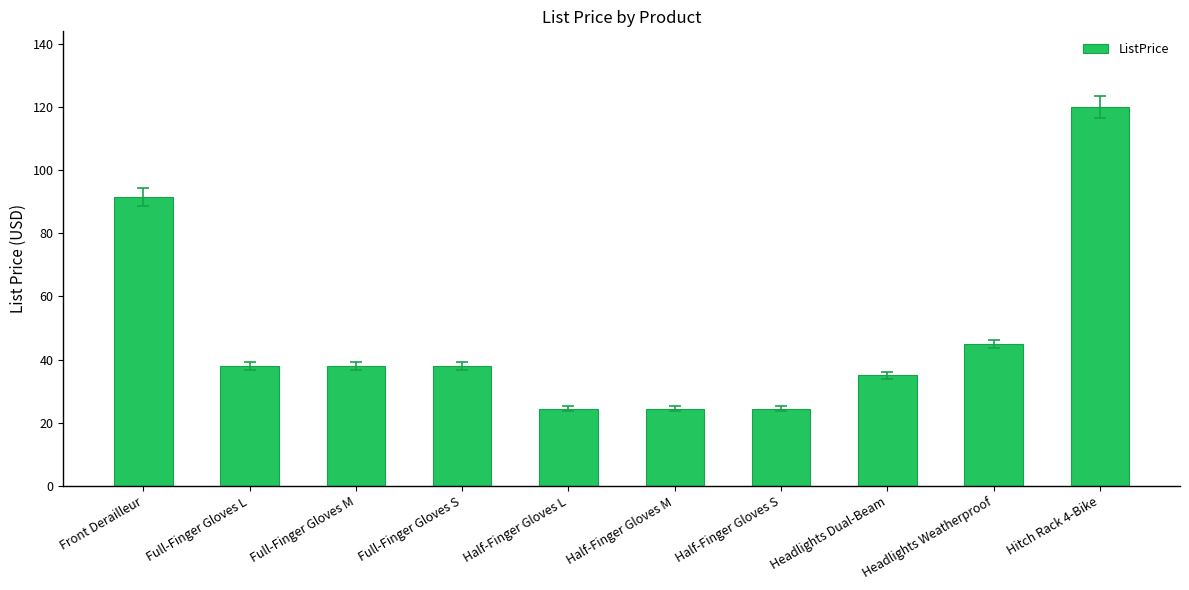

What is the change in value from Front Derailleur to Half-Finger Gloves M?

-67.0